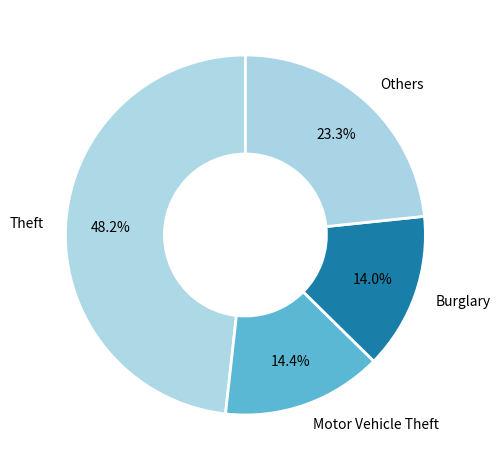

Which slice is the largest?

Theft